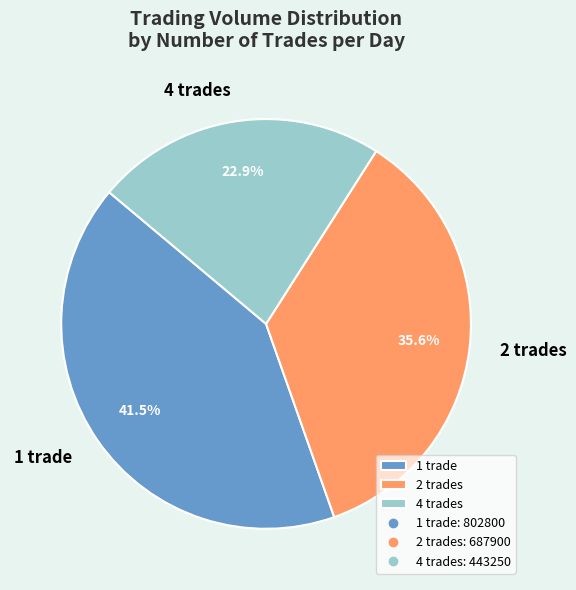

Which category has the biggest portion of the pie?

1 trade